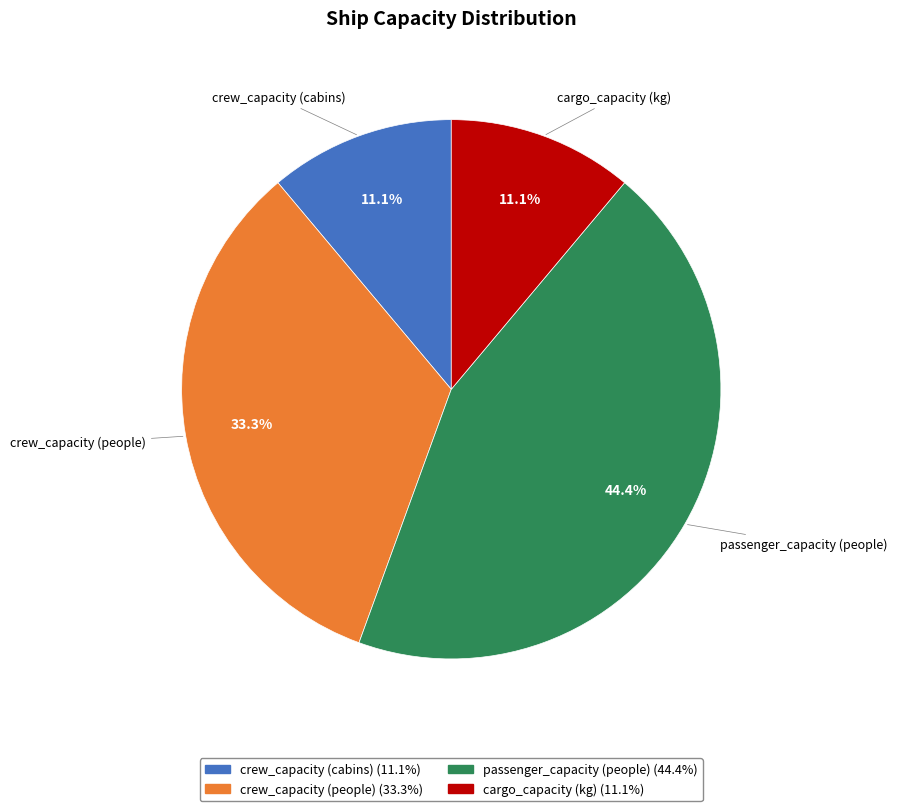

What is the ratio of the value at passenger_capacity (people) to the value at crew_capacity (cabins)?

4.0